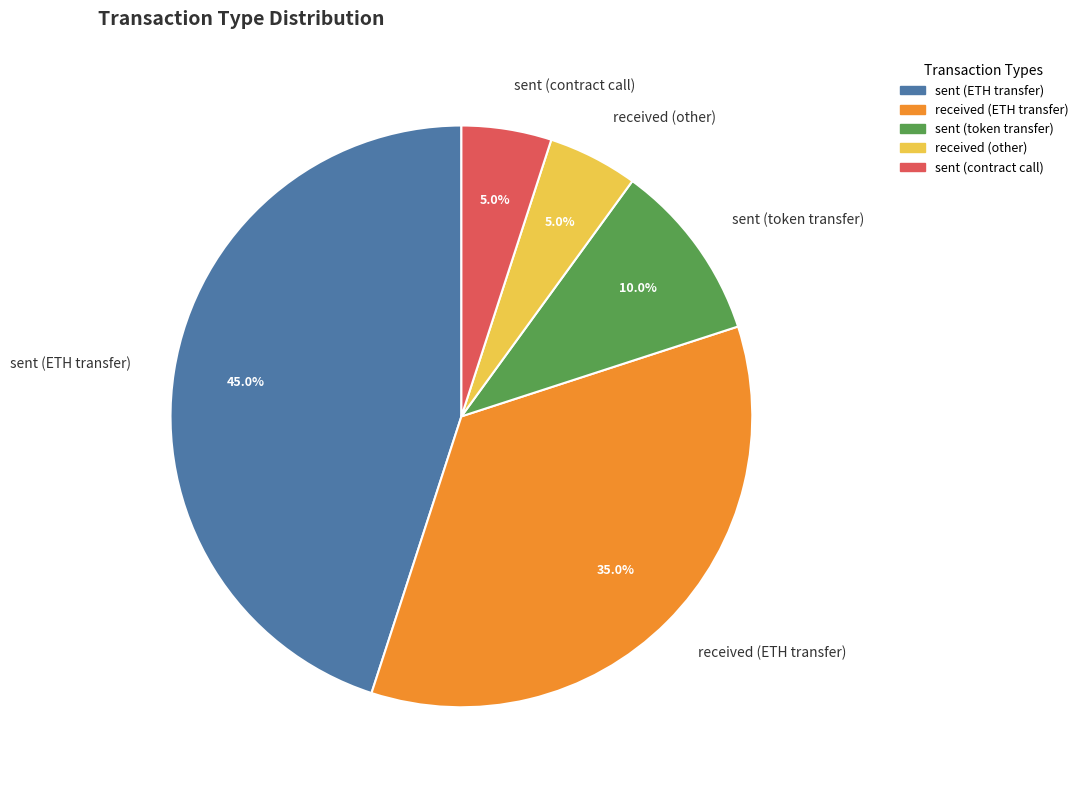

To the nearest percent, what is the difference between the largest and smallest slice percentages?

40%